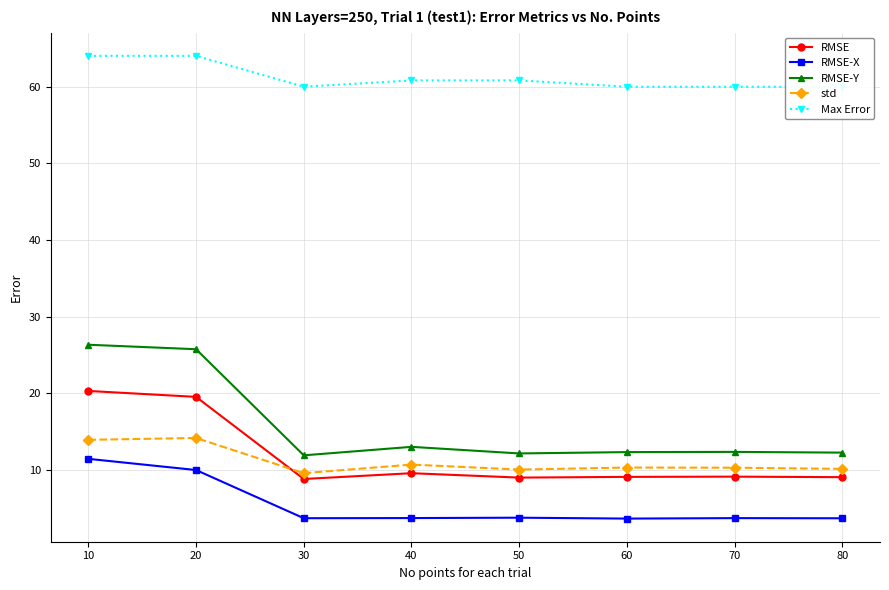

What is the smallest value displayed?

3.6